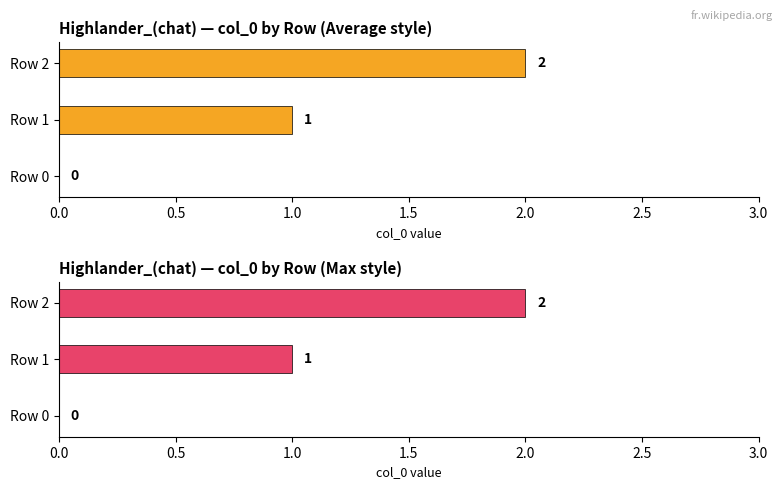

True or false: col_0 values has a value of 0 at Row 1.

False